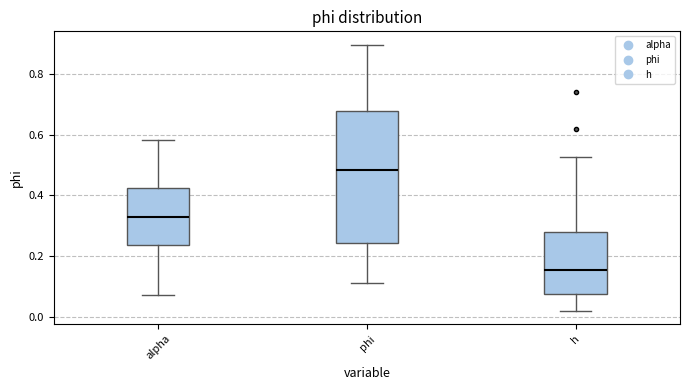

Which box is the tallest, from its lower edge to its upper edge?

phi